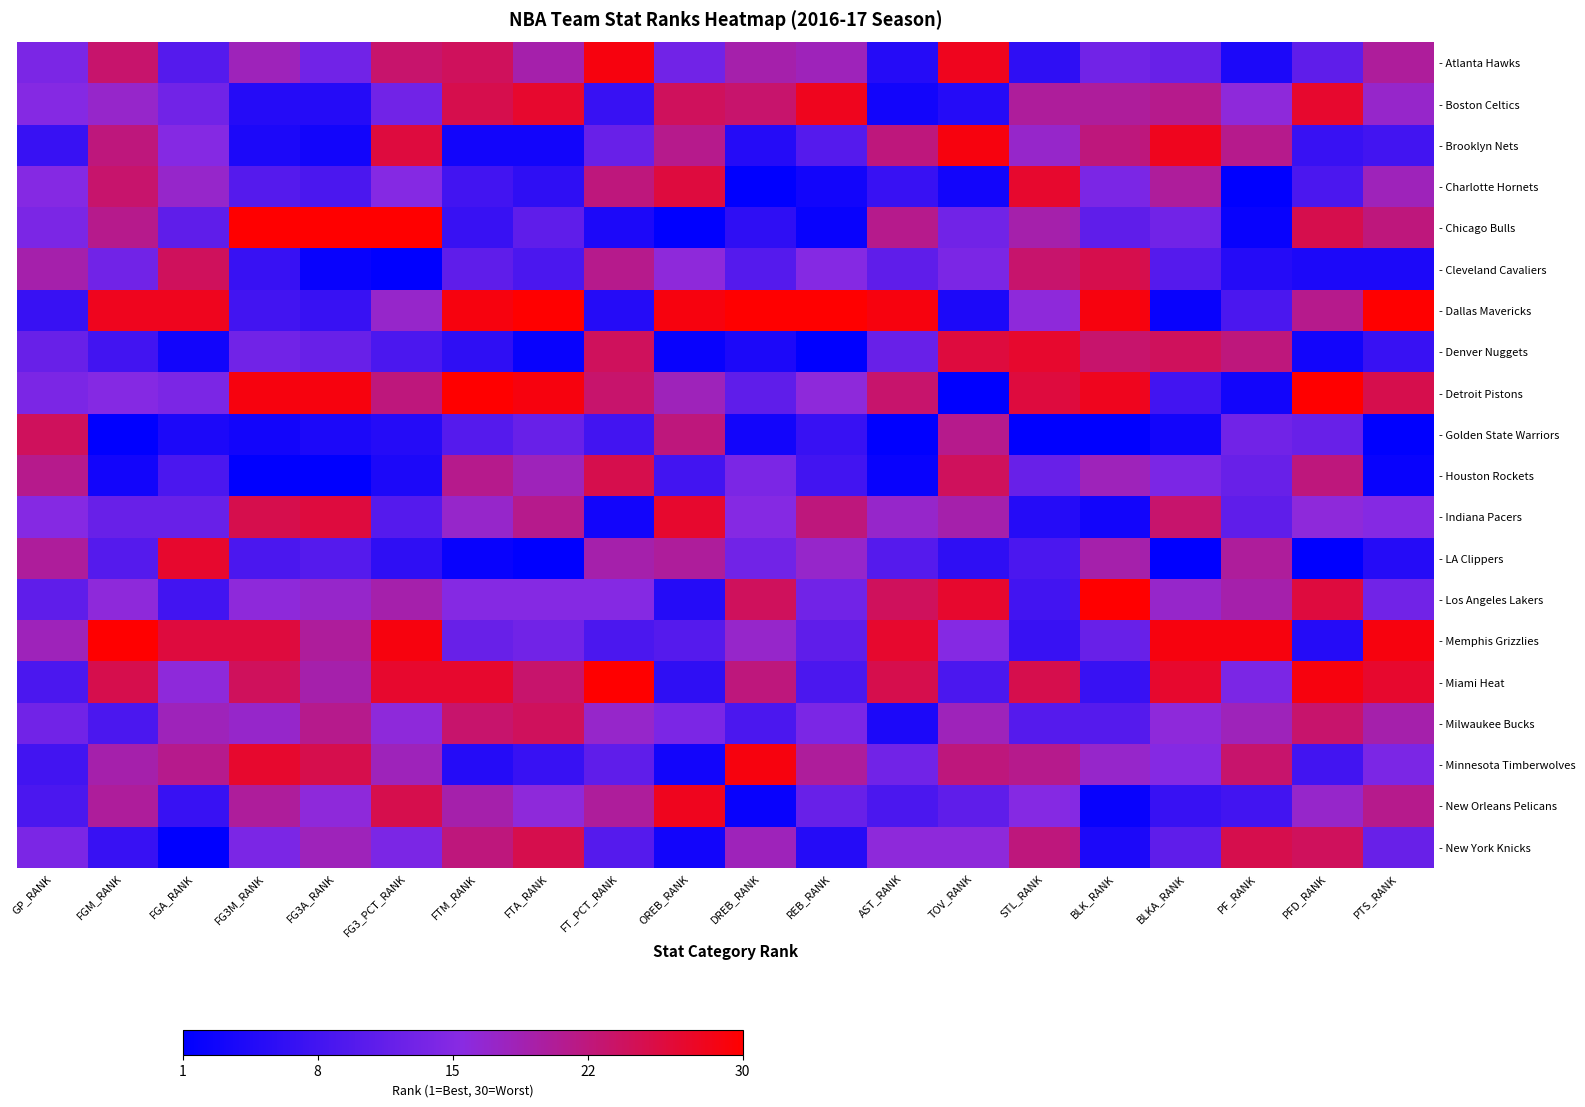

What is the difference between the highest and lowest values at STL_RANK?

26